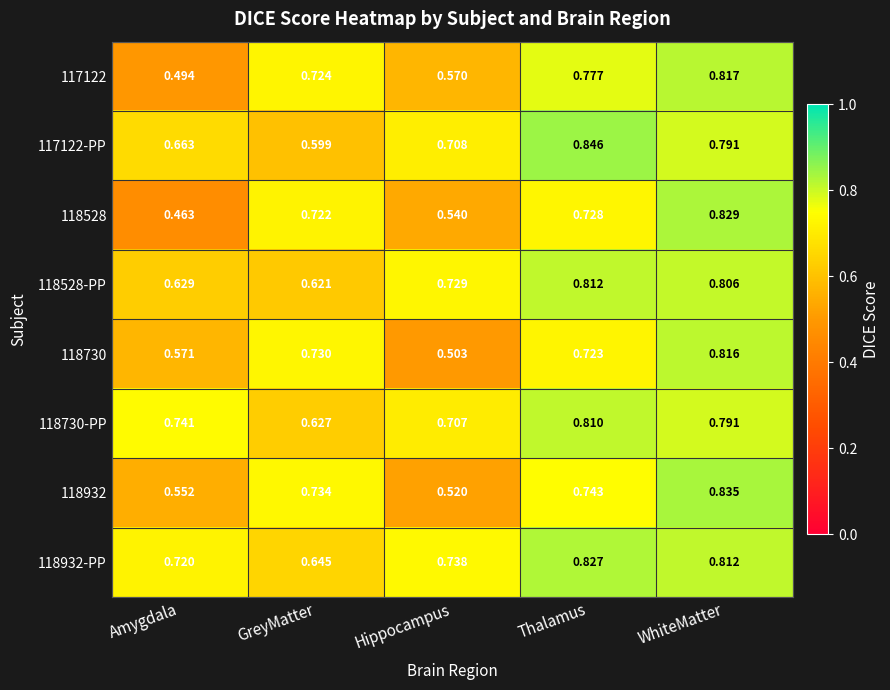

Rank the series by their maximum value, from highest to lowest.

117122-PP, 118932, 118528, 118932-PP, 117122, 118730, 118528-PP, 118730-PP